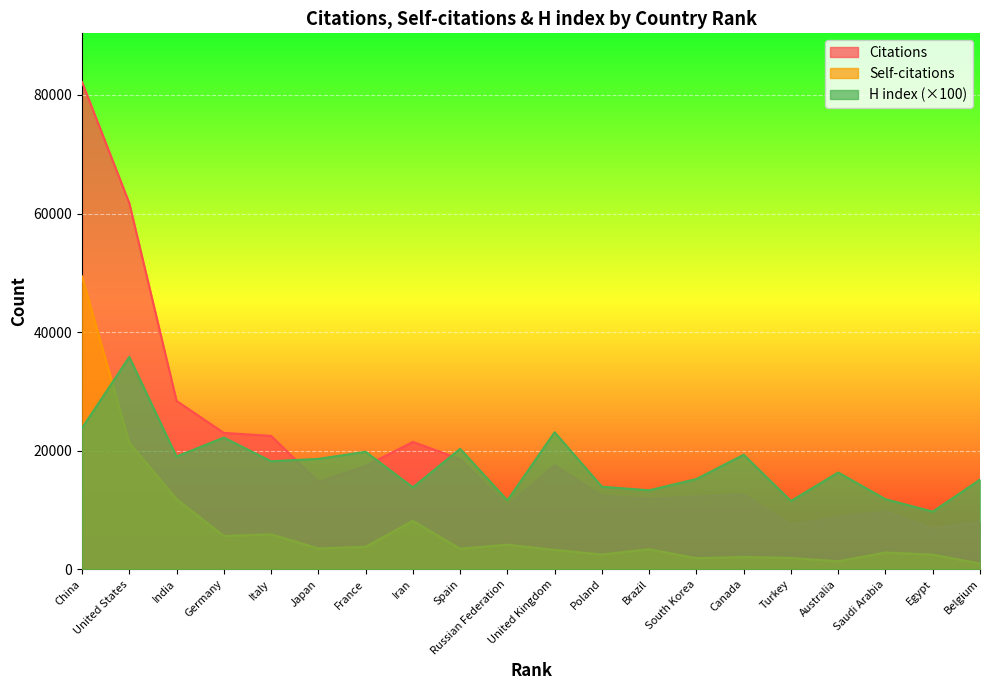

Between India and Canada, which series saw the biggest shift?

Citations